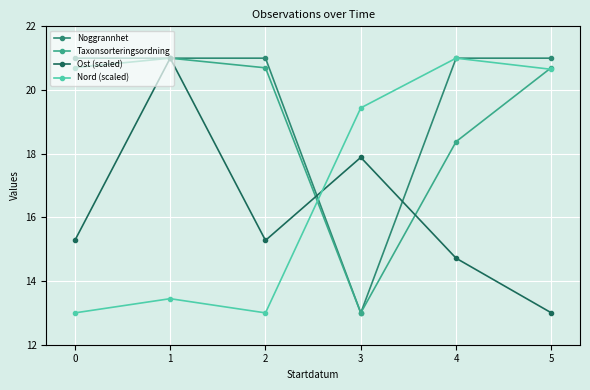

At how many categories does at least one series exceed 18?

6